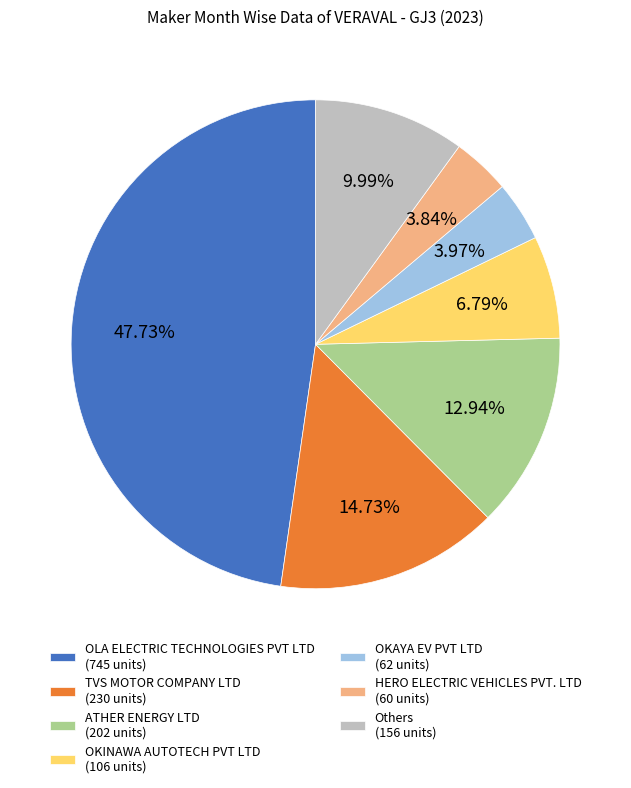

Approximately how many times larger is the value at TVS MOTOR COMPANY LTD (230 units) compared to Others (156 units)?

1.5